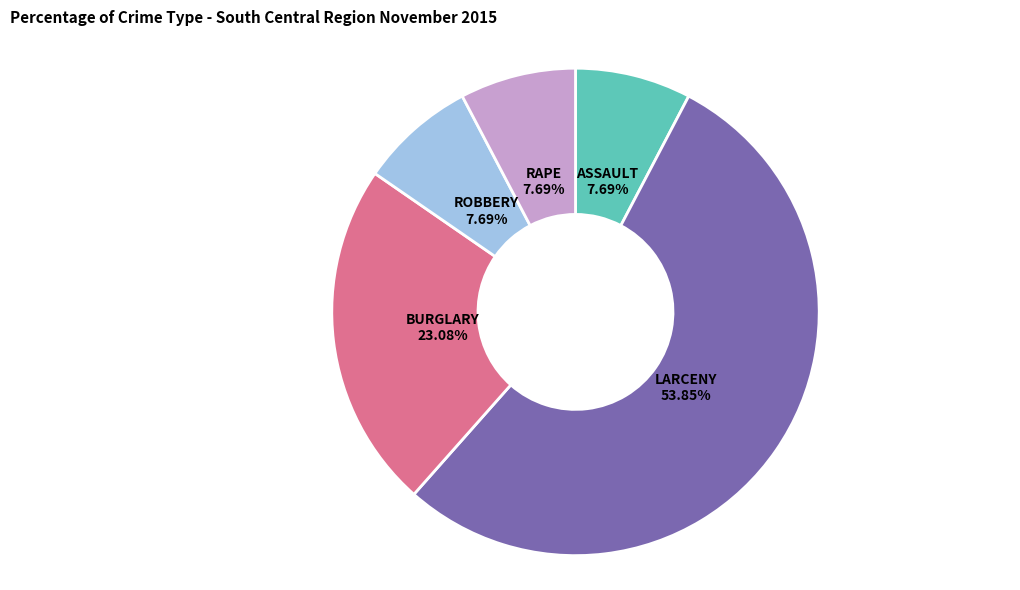

What percentage do ROBBERY and RAPE together represent?

15.4%